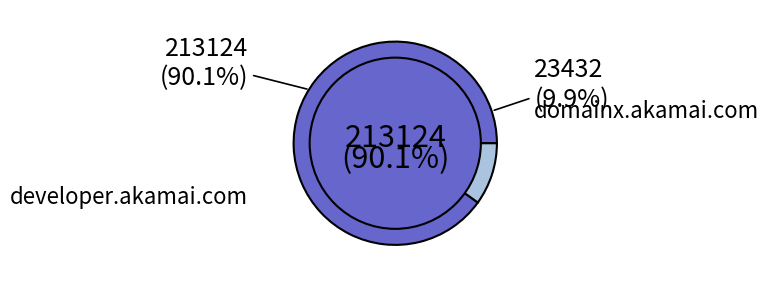

To the nearest percent, what is the combined percentage of developer.akamai.com and domainx.akamai.com?

100%